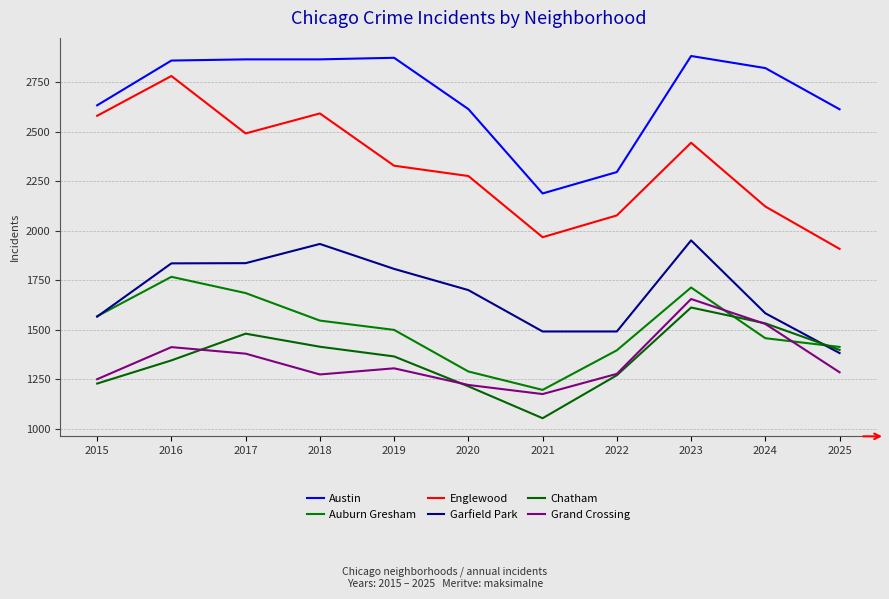

How many distinct data groups are displayed?

6